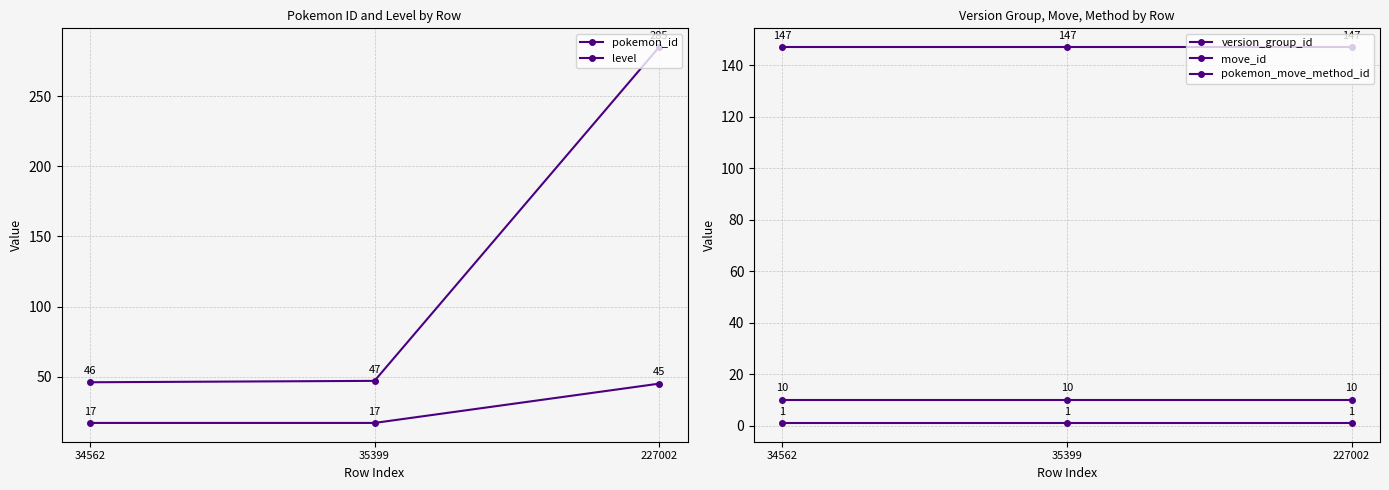

True or false: level has a value of 17 at 34562.

True